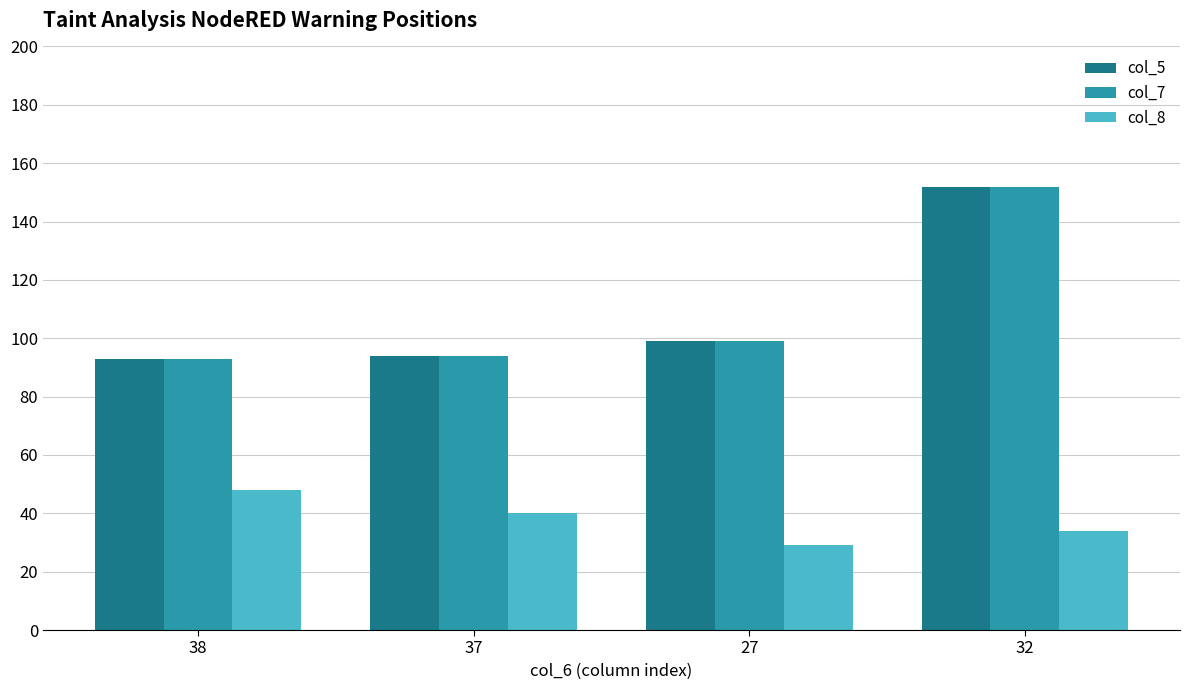

How many values in the col_5 series are below 99?

2